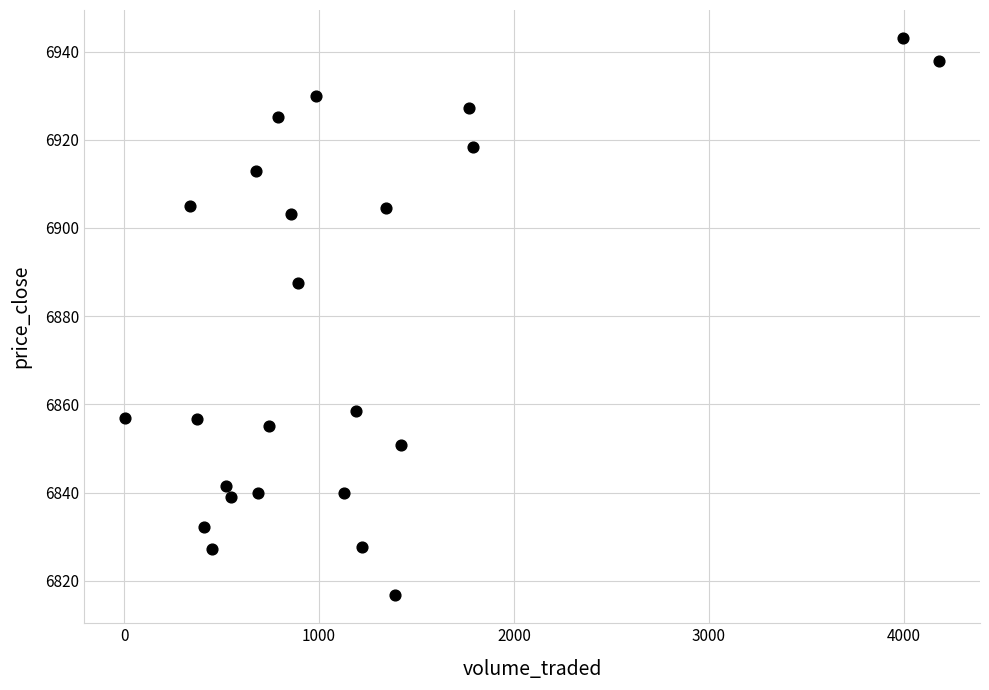

What Y value in the scatter plot is closest to 6879?

6887.5